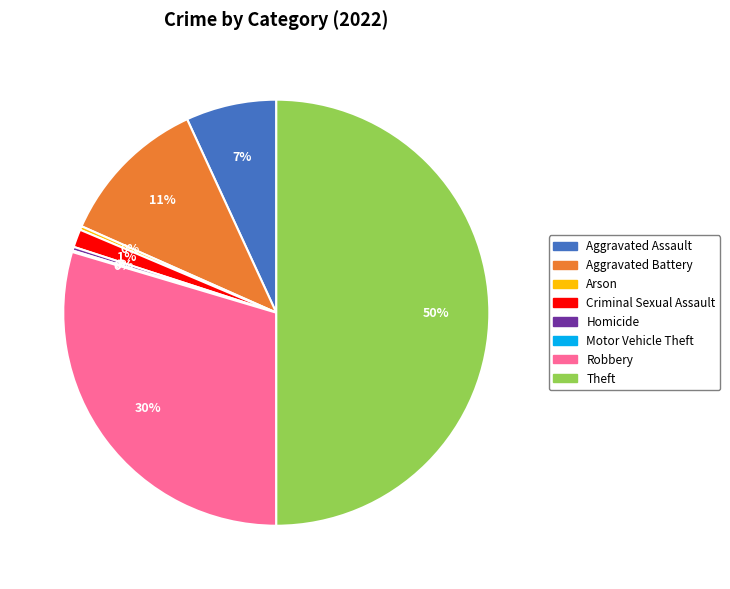

To the nearest percent, what is the average slice percentage?

12%